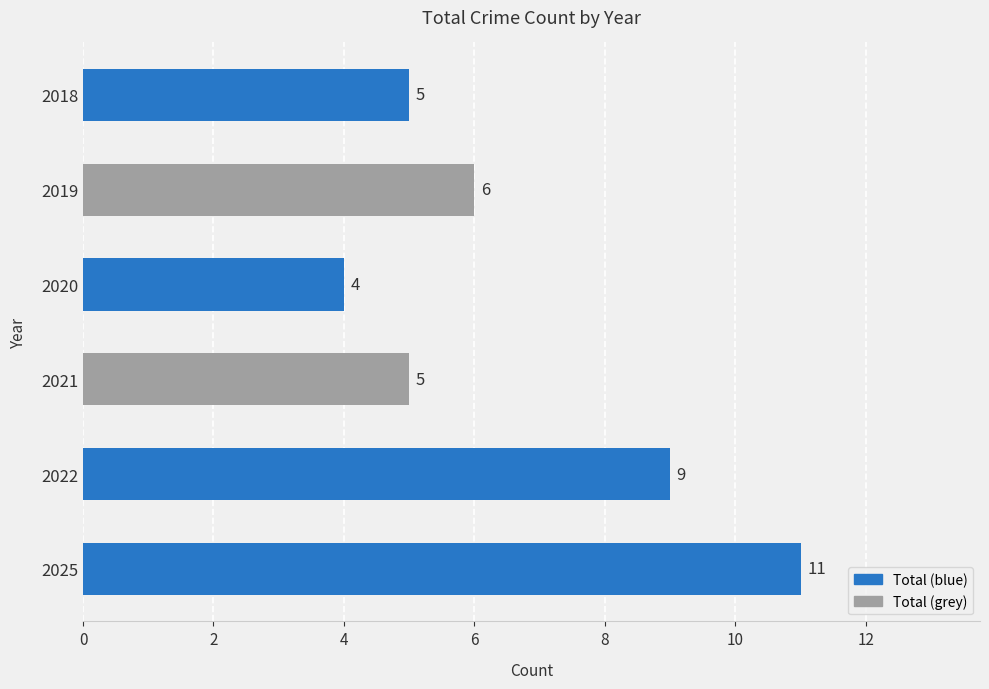

What is the change in value from 2021 to 2025?

+6